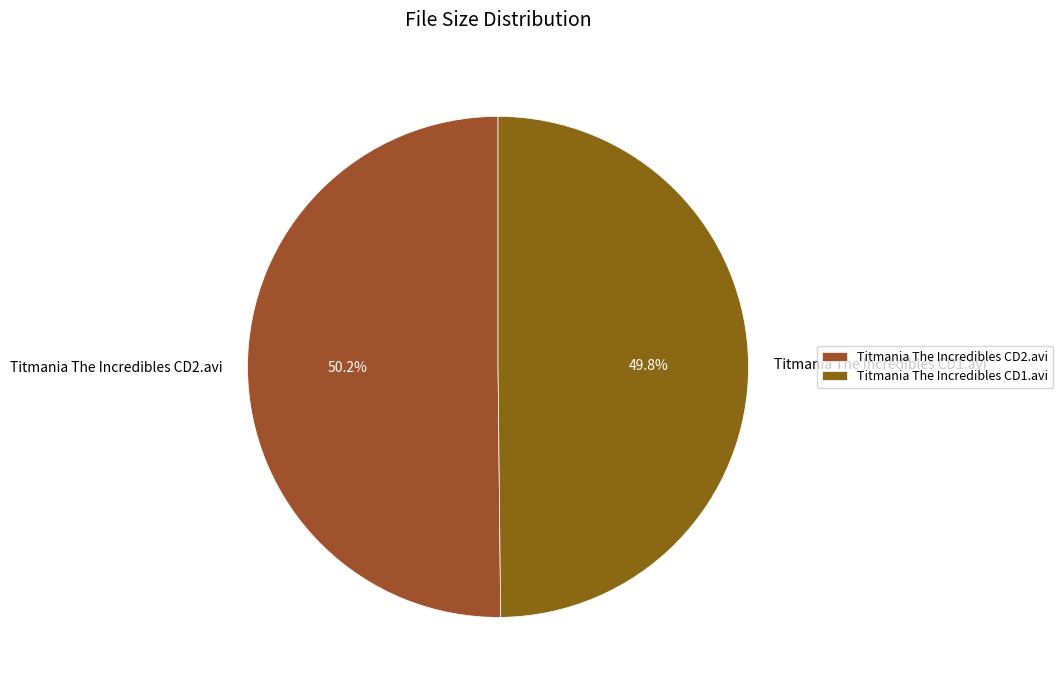

Does any single category account for the majority?

Yes